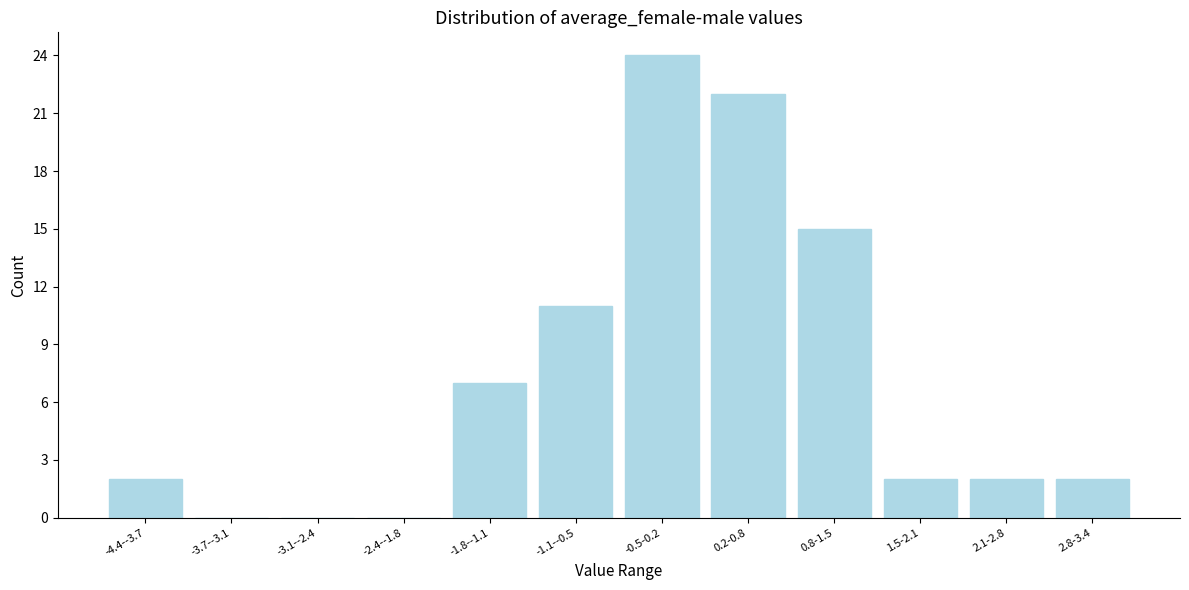

Reading right to left, what are all the values shown in this chart?

2.8-3.4=2	2.1-2.8=2	1.5-2.1=2	0.8-1.5=15	0.2-0.8=22	-0.5-0.2=24	-1.1--0.5=11	-1.8--1.1=7	-2.4--1.8=0	-3.1--2.4=0	-3.7--3.1=0	-4.4--3.7=2